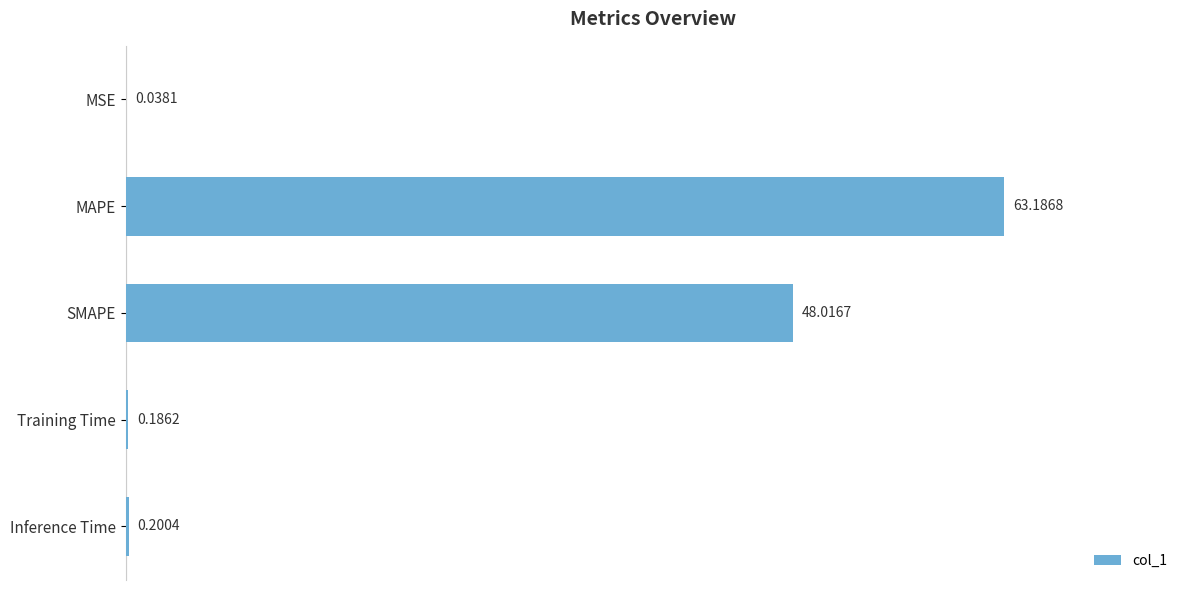

What is the sum of all values?

111.6